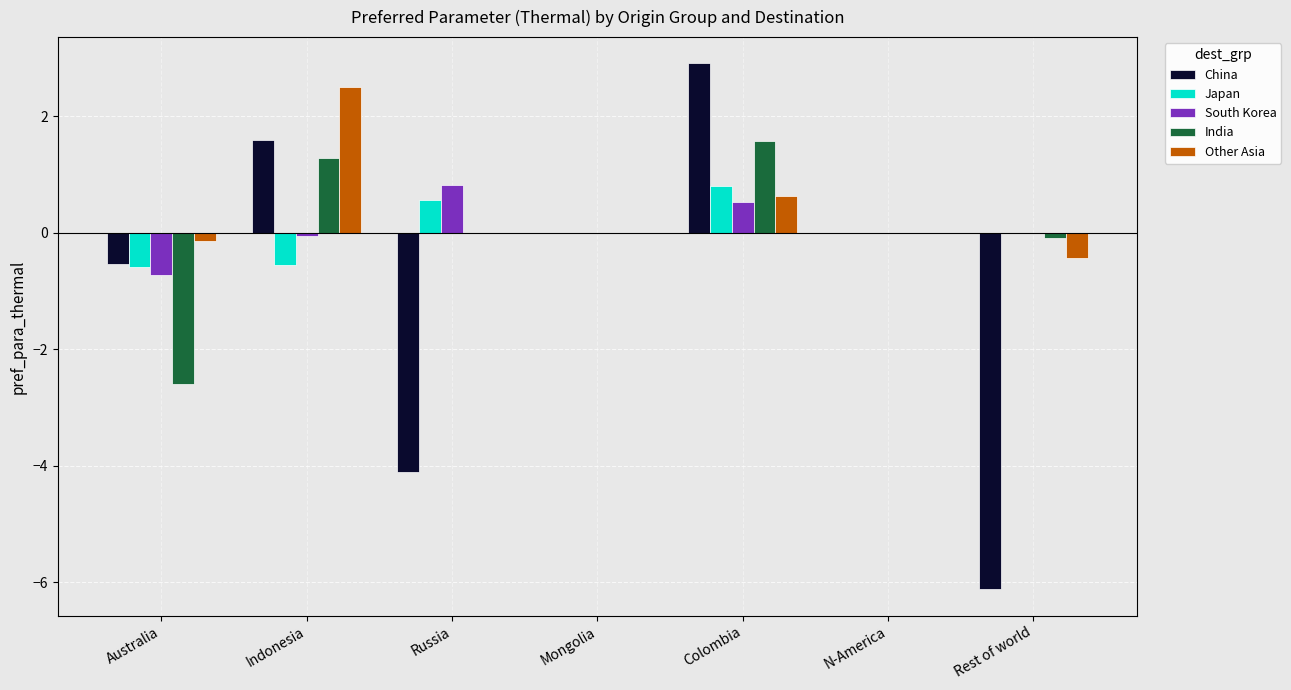

What is the difference between the Japan values at N-America and Australia?

0.6